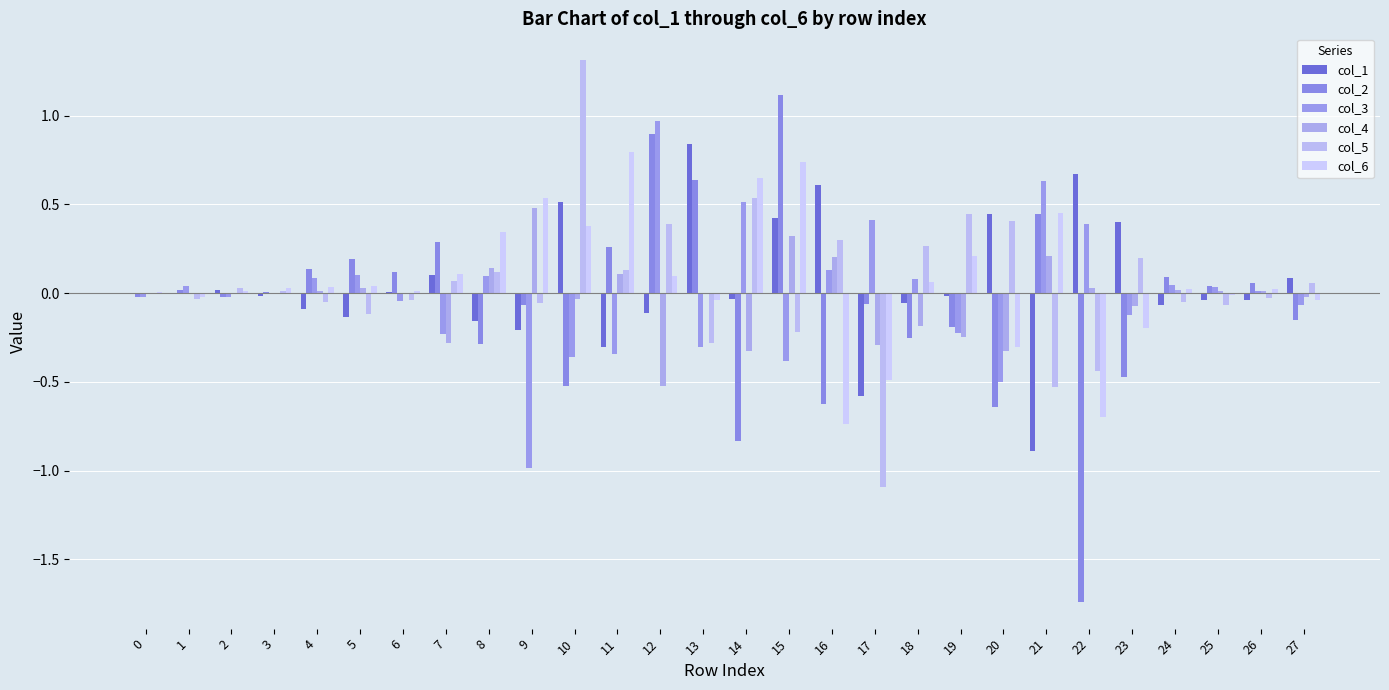

What is the sum of all col_2 values?

-1.6